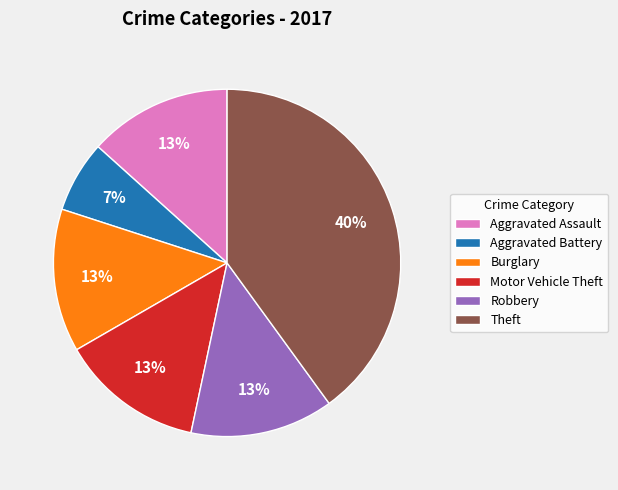

How many slices are in this pie chart?

6